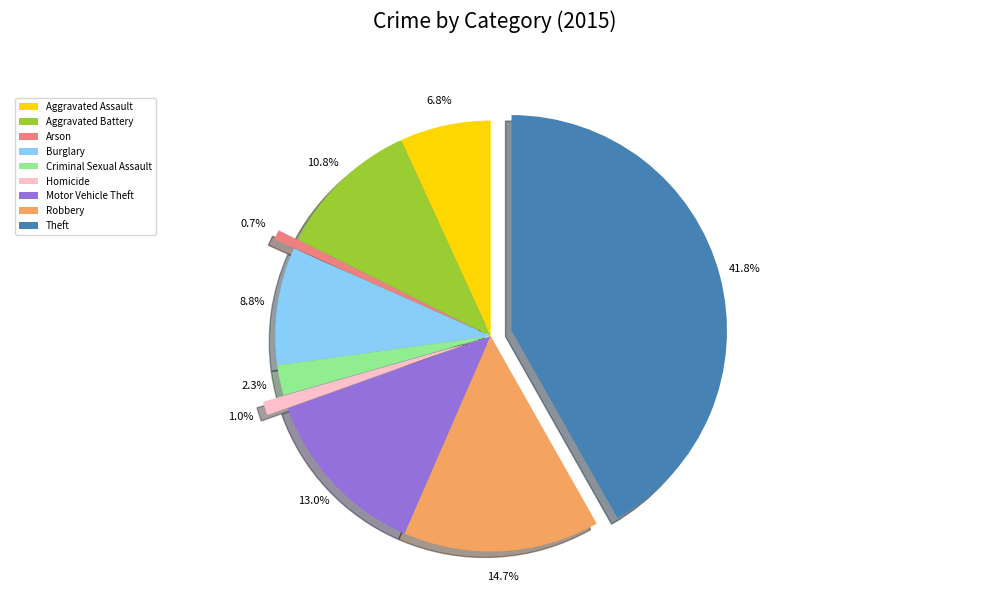

Which category has the biggest portion of the pie?

Theft